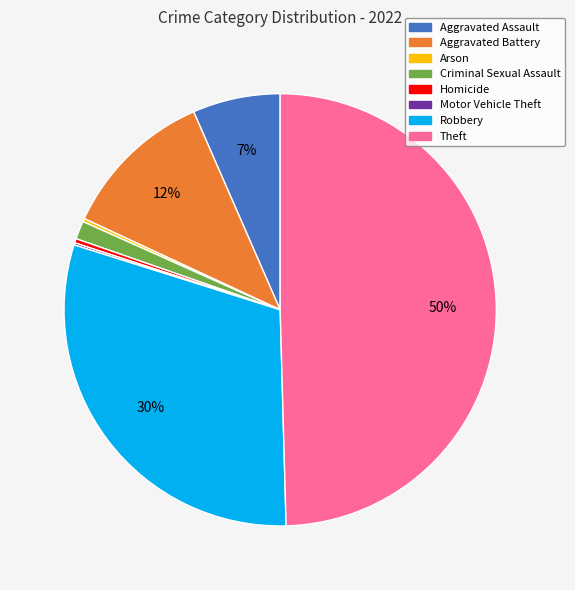

Do Homicide and Aggravated Assault together represent more than half of the pie?

No